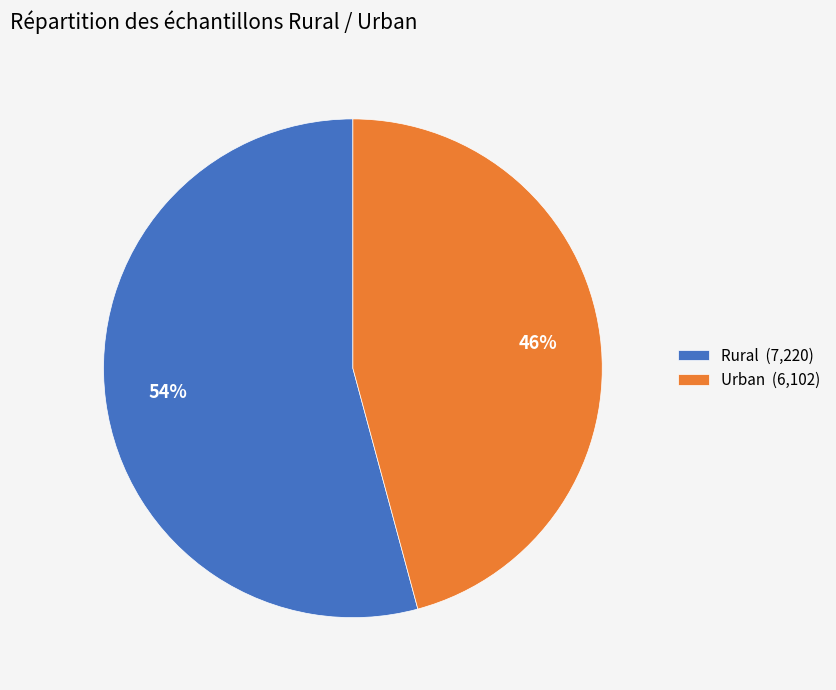

What is the majority slice?

Rural